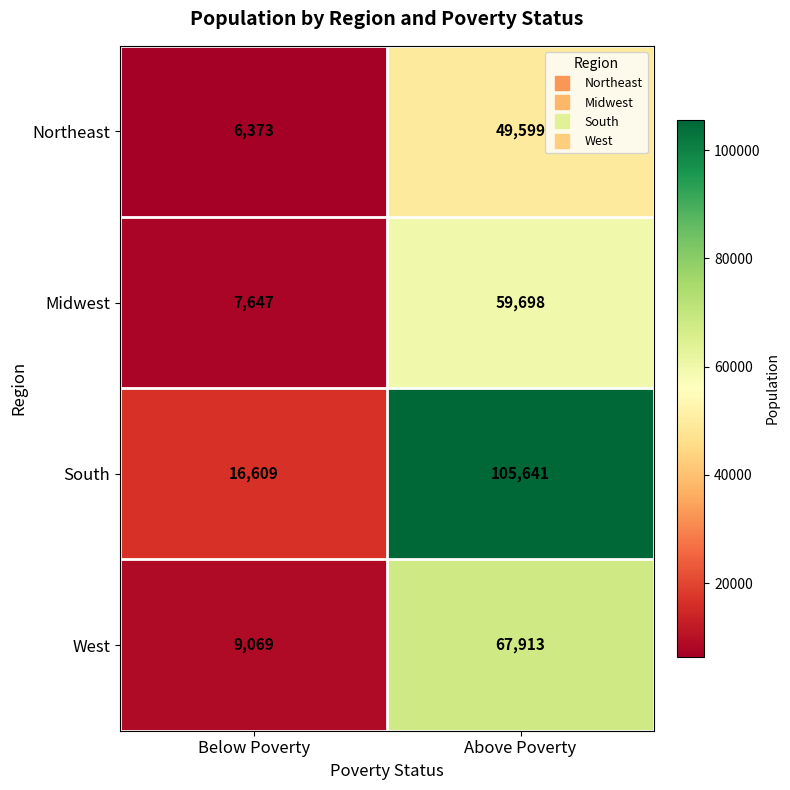

At which category is the sum across all series the highest?

Above Poverty